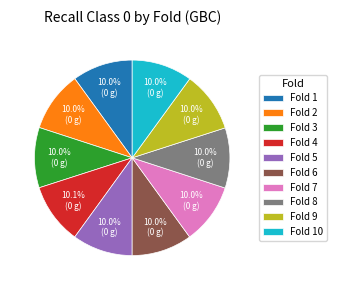

Do Fold 7 and Fold 10 together represent more than half of the pie?

No